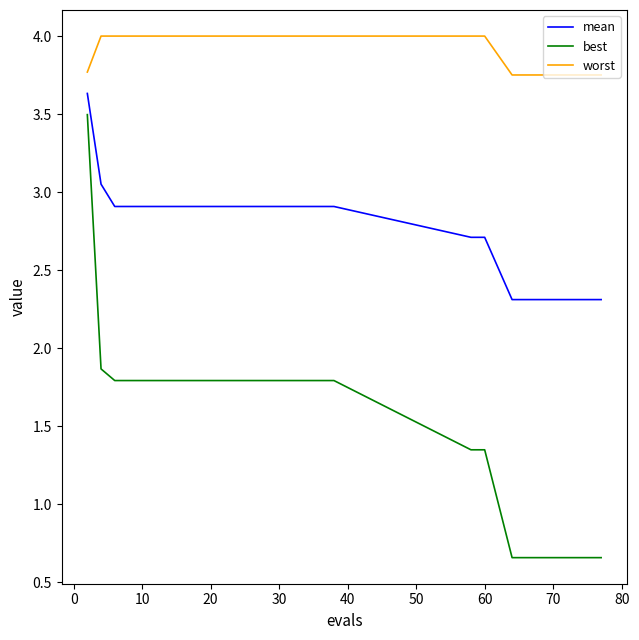

Which series has the largest total across all categories?

worst